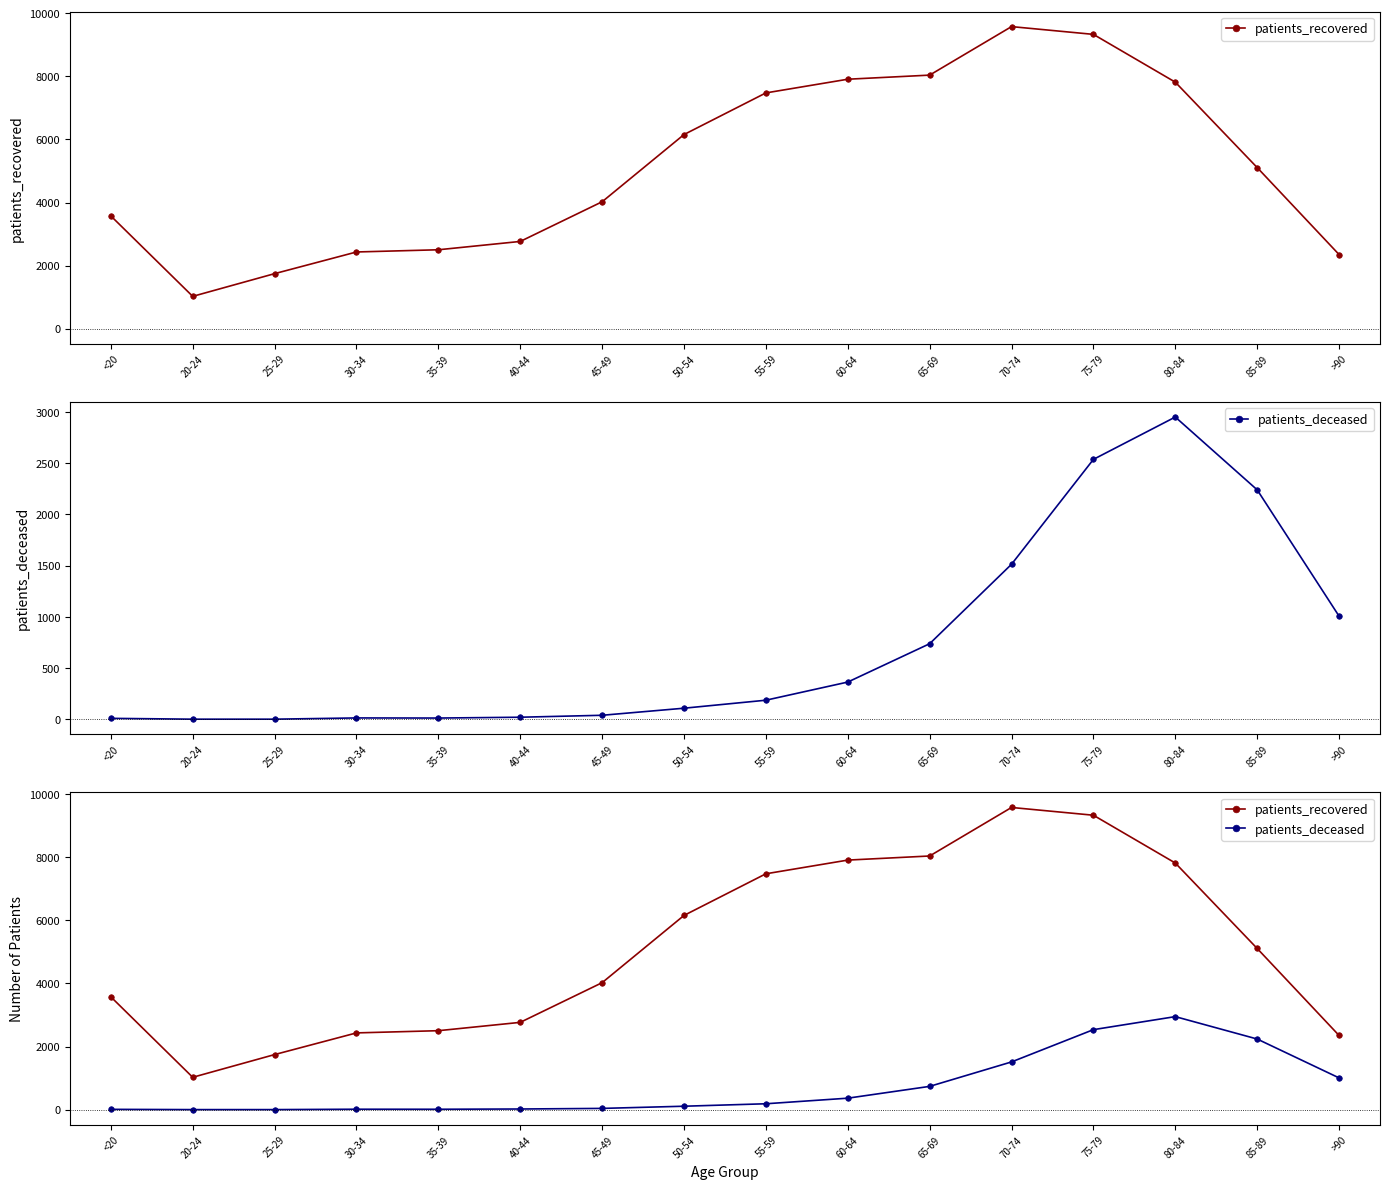

What is the value of the patients_deceased point at the 6th from the left?

22